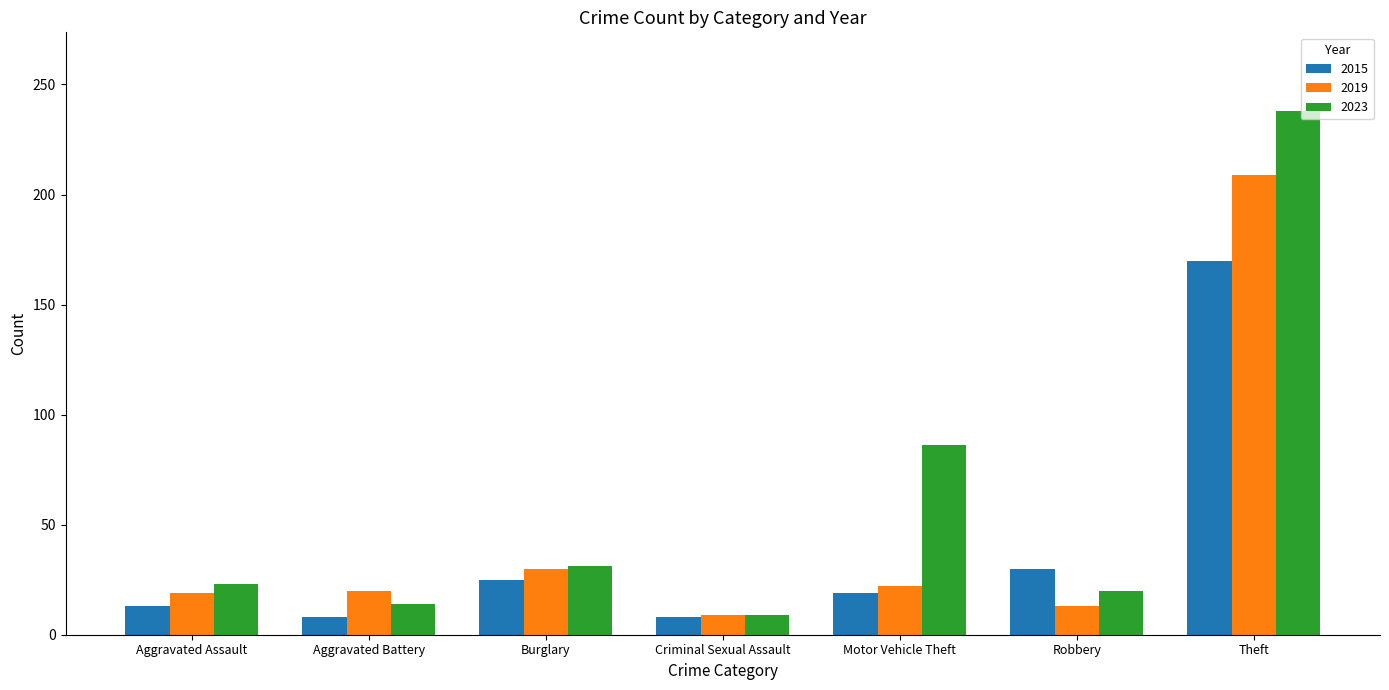

At which category is the sum across all series the highest?

Theft